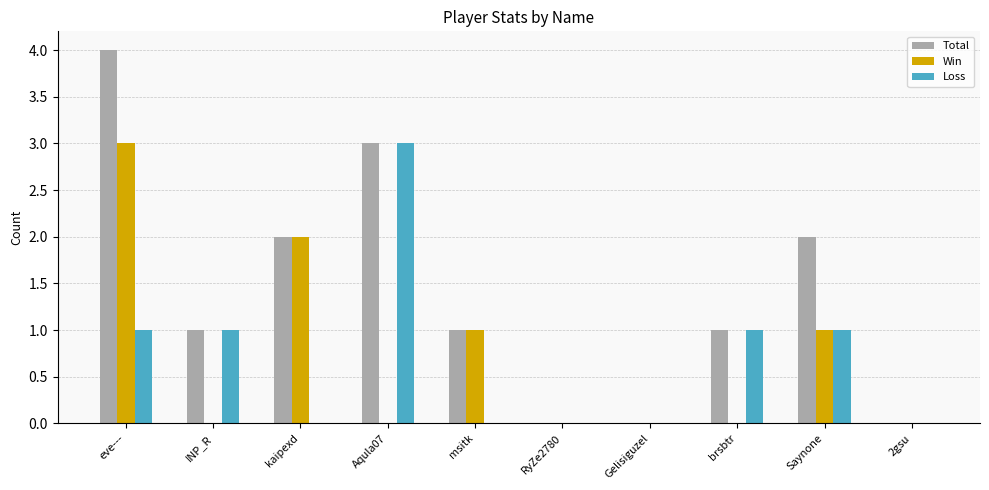

At which category is the sum across all series the highest?

eve---